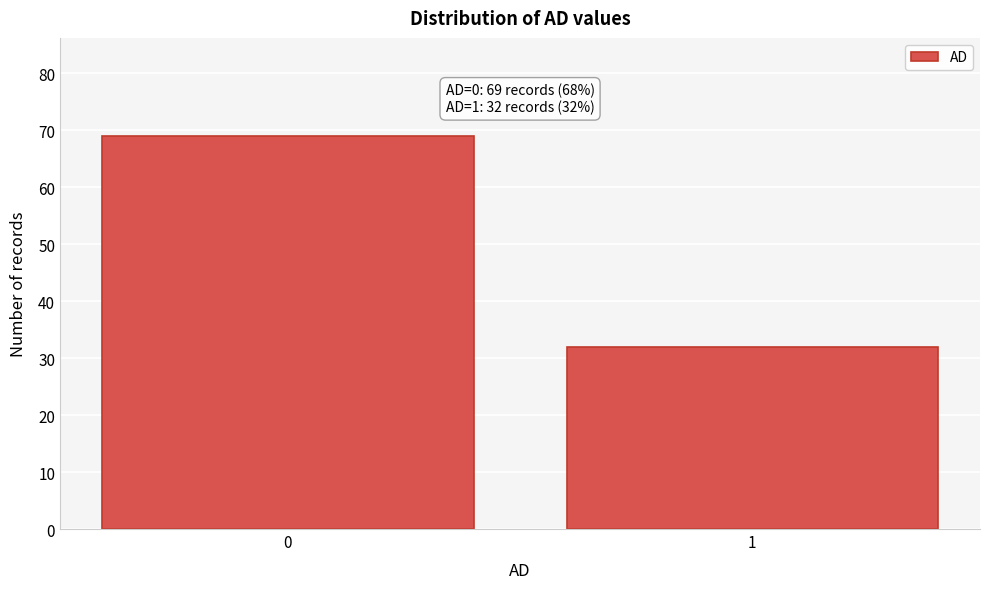

Reading left to right, transcribe all the data shown in this chart.

69	32